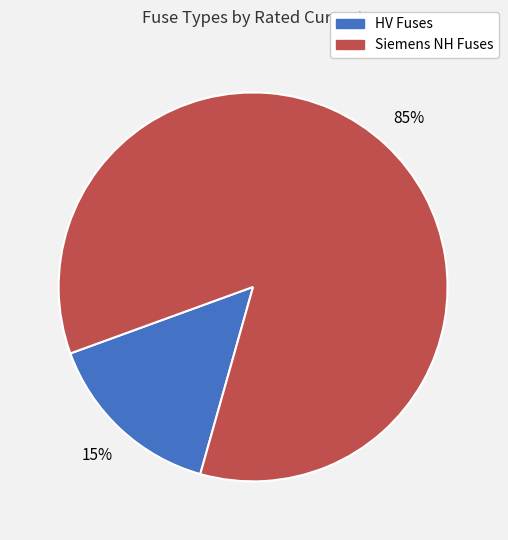

Is there a majority slice in this chart?

Yes